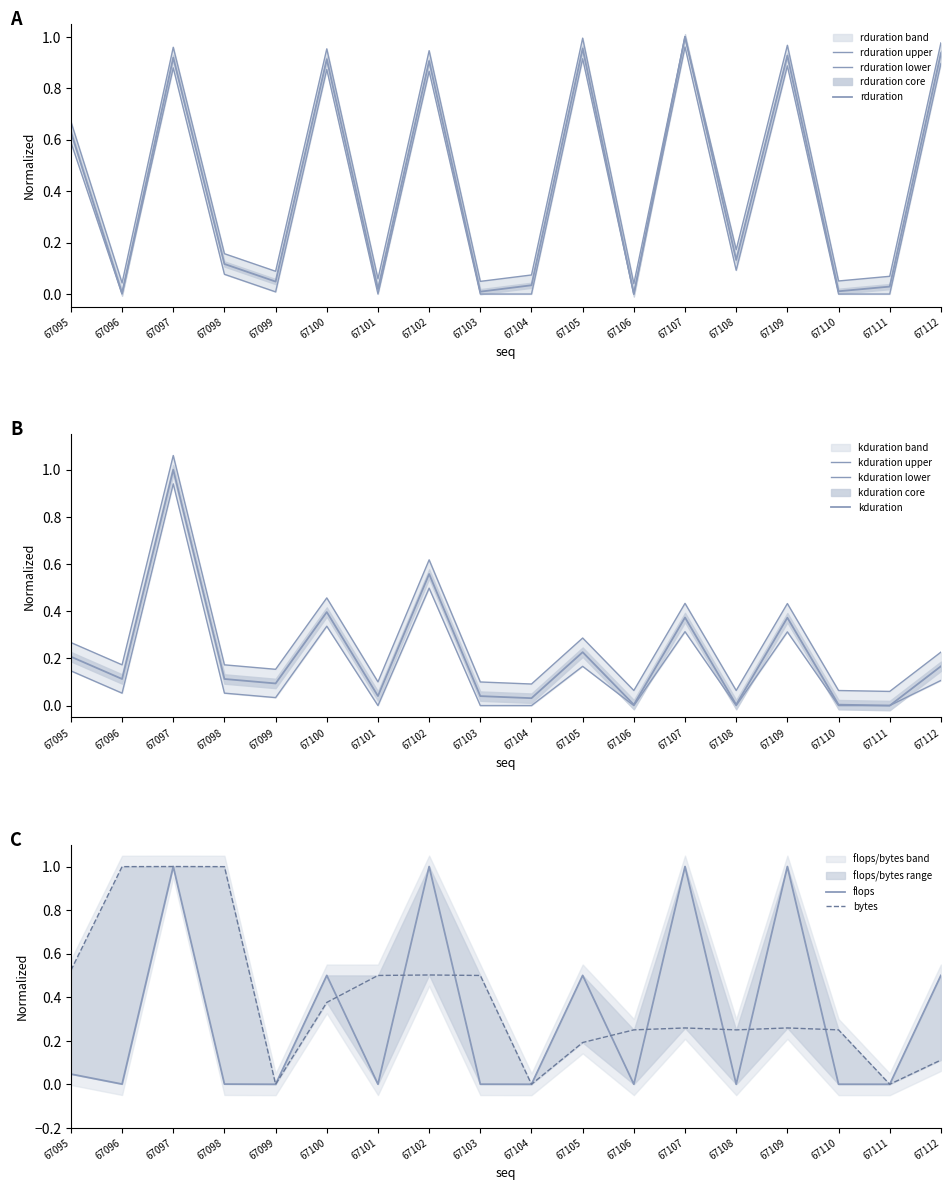

Is it true that bytes equals 0.9 at 67095?

False